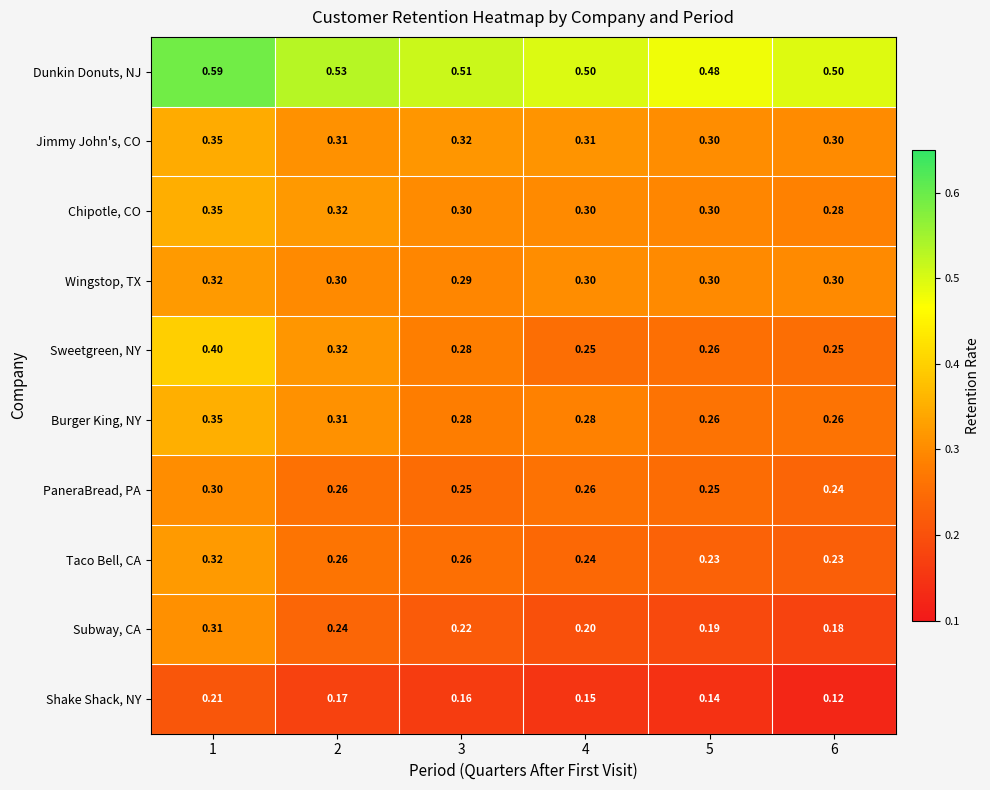

Is the value of Subway, CA at 6 greater than the value of Taco Bell, CA at 5?

No